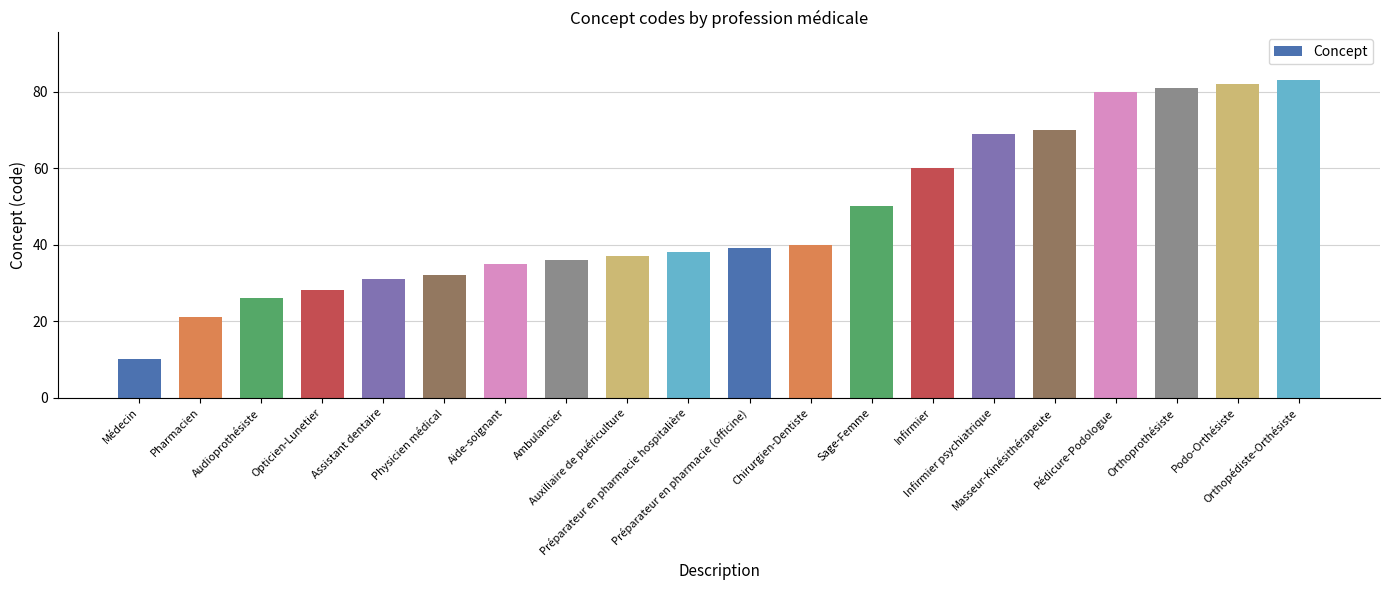

Reading left to right, what are all the values shown in this chart?

10	21	26	28	31	32	35	36	37	38	39	40	50	60	69	70	80	81	82	83